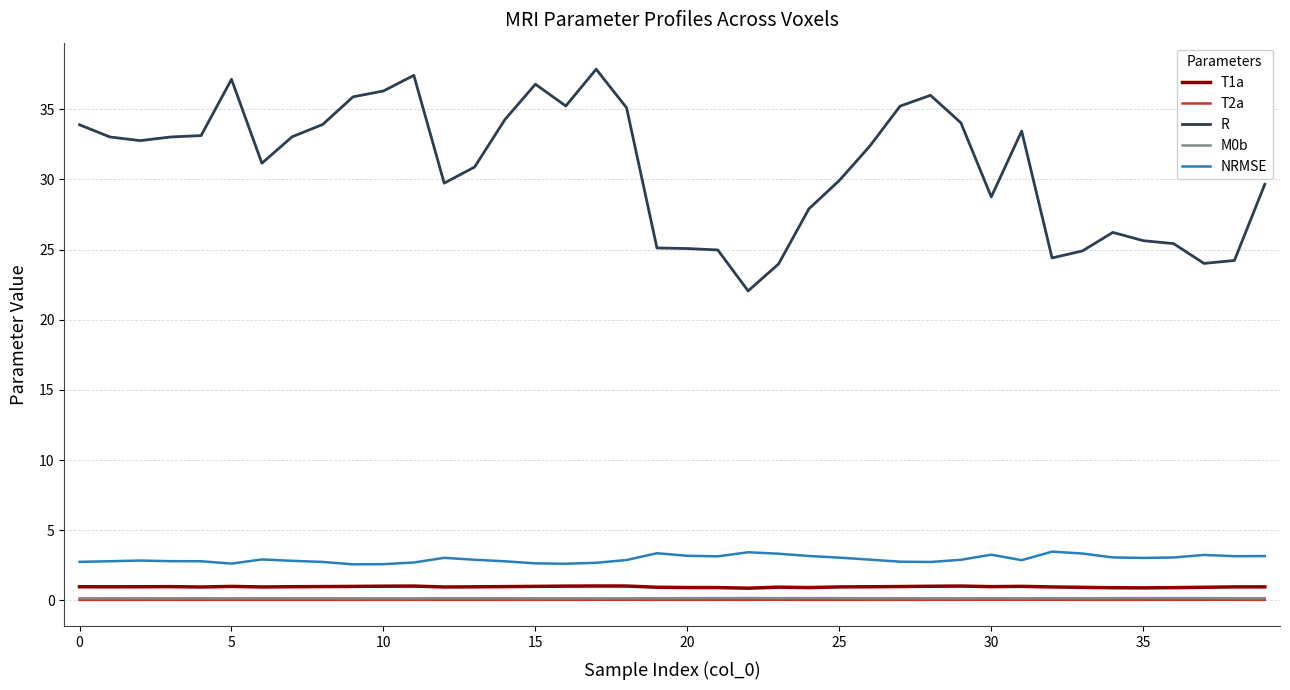

What is the greatest value displayed?

37.9